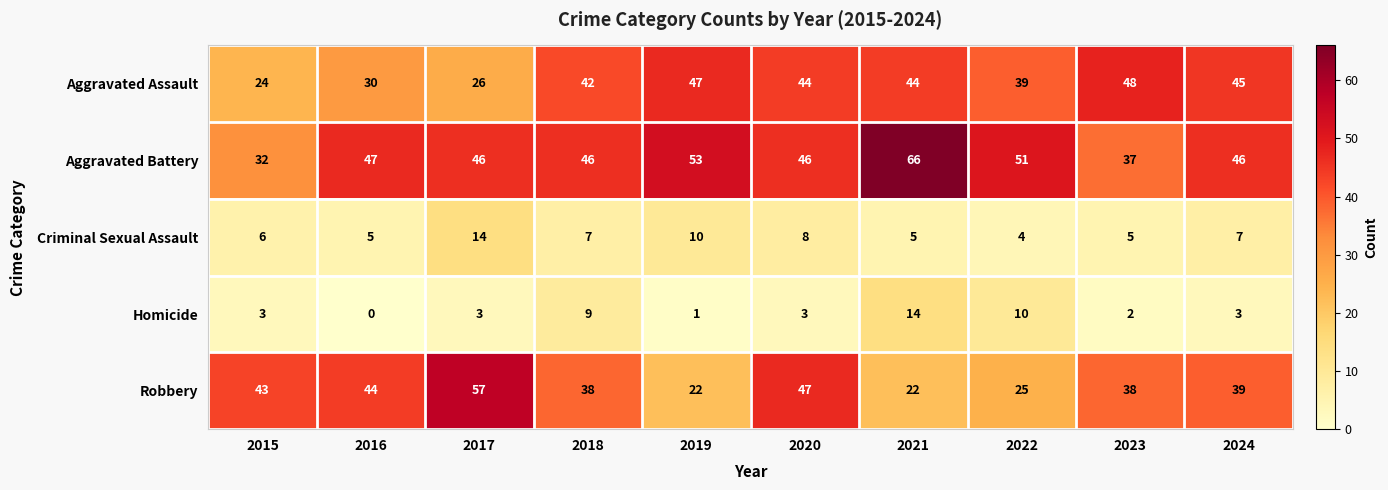

At how many categories does at least one series exceed 29?

10